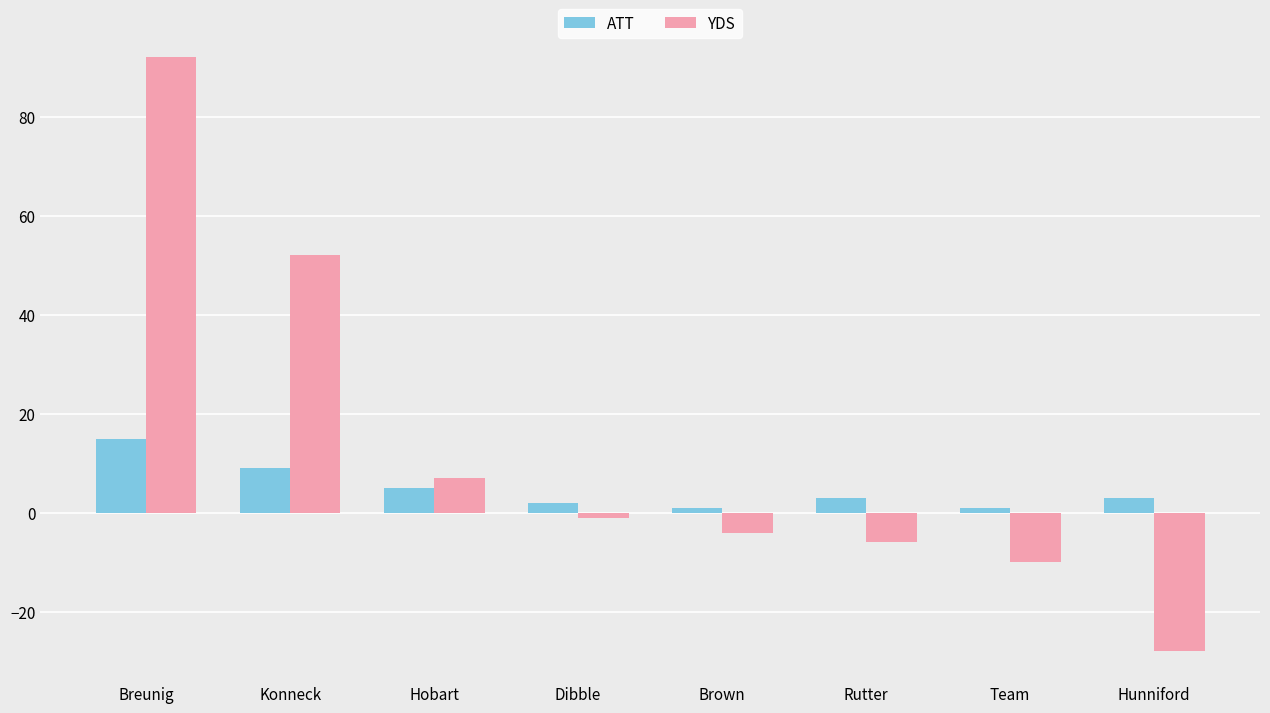

What is the approximate value of ATT at Brown?

1